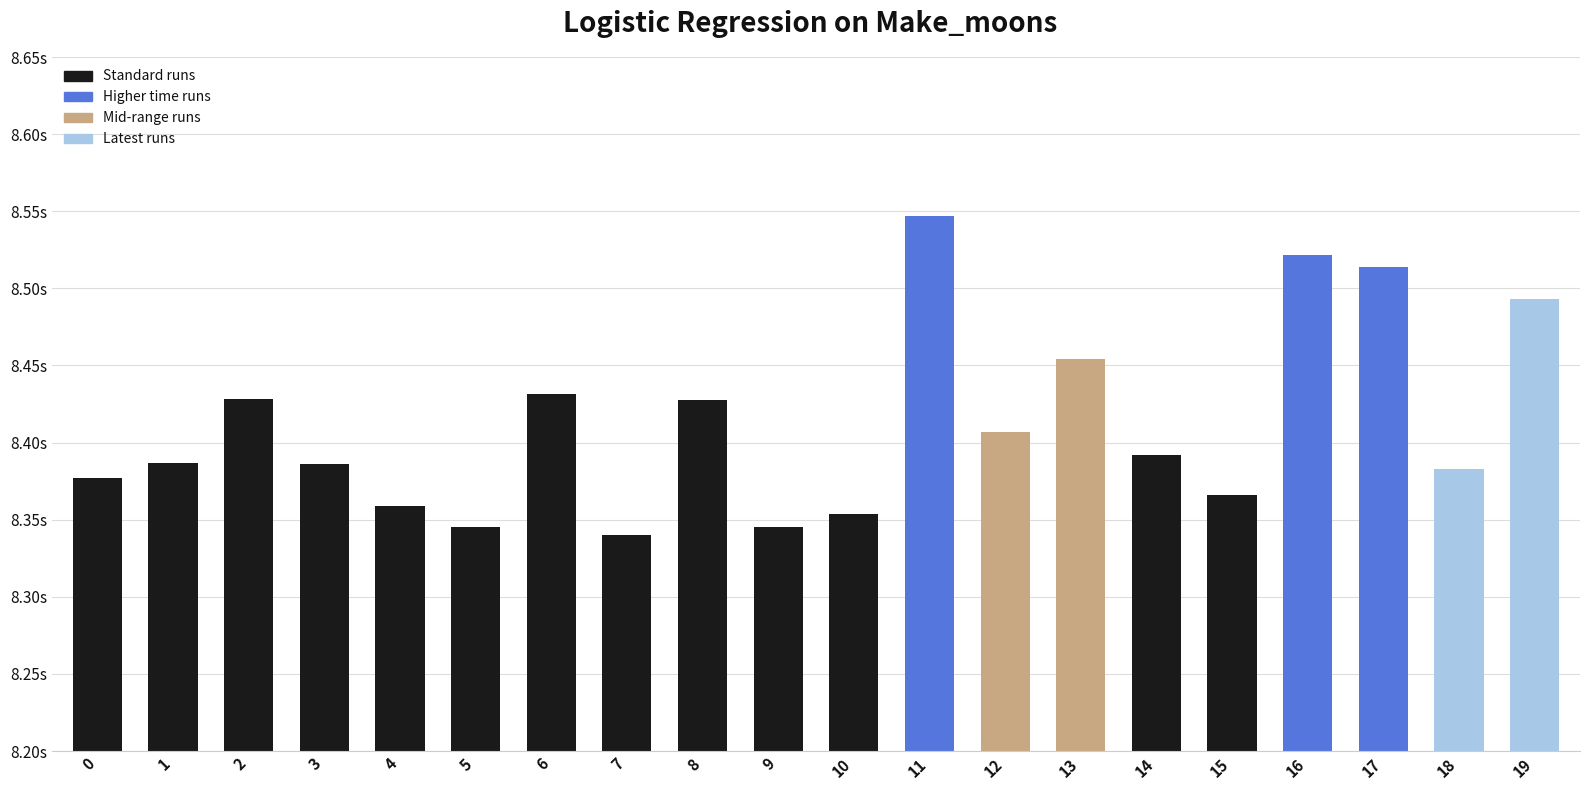

What is the approximate value at 3?

8.4